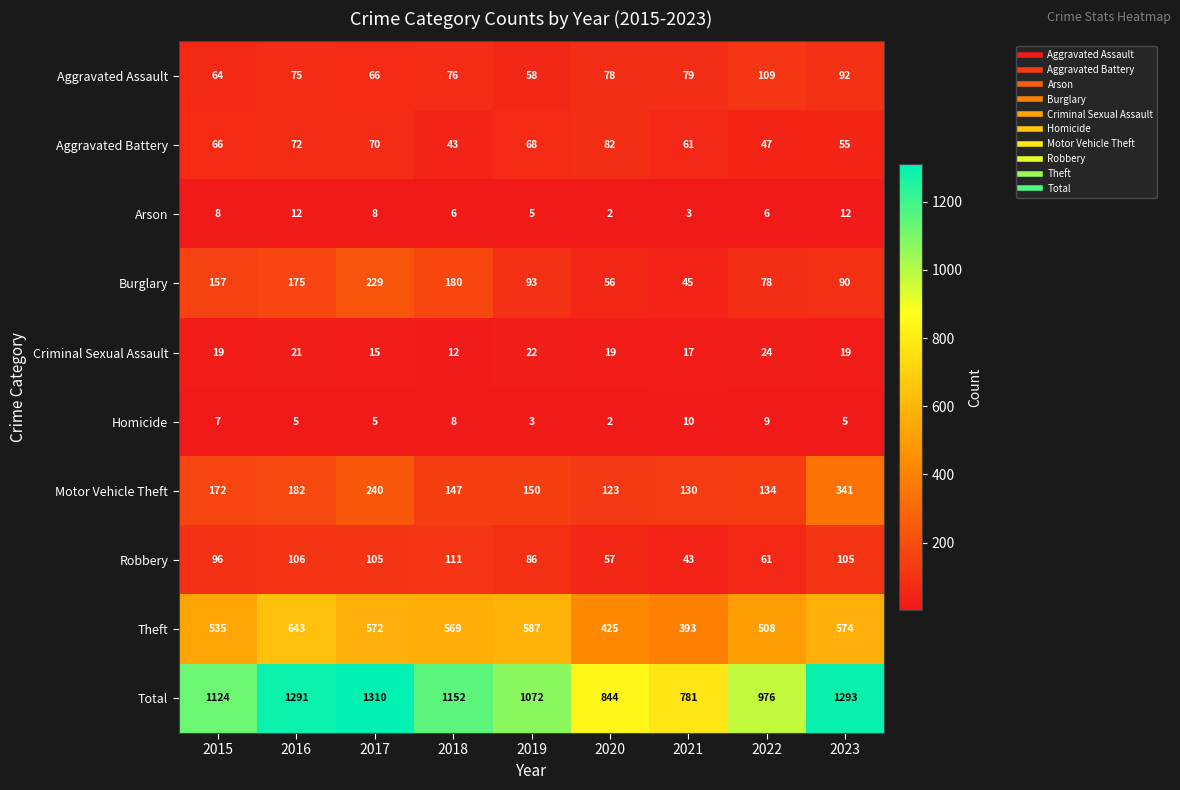

At which label is Total closest to 1045?

2019